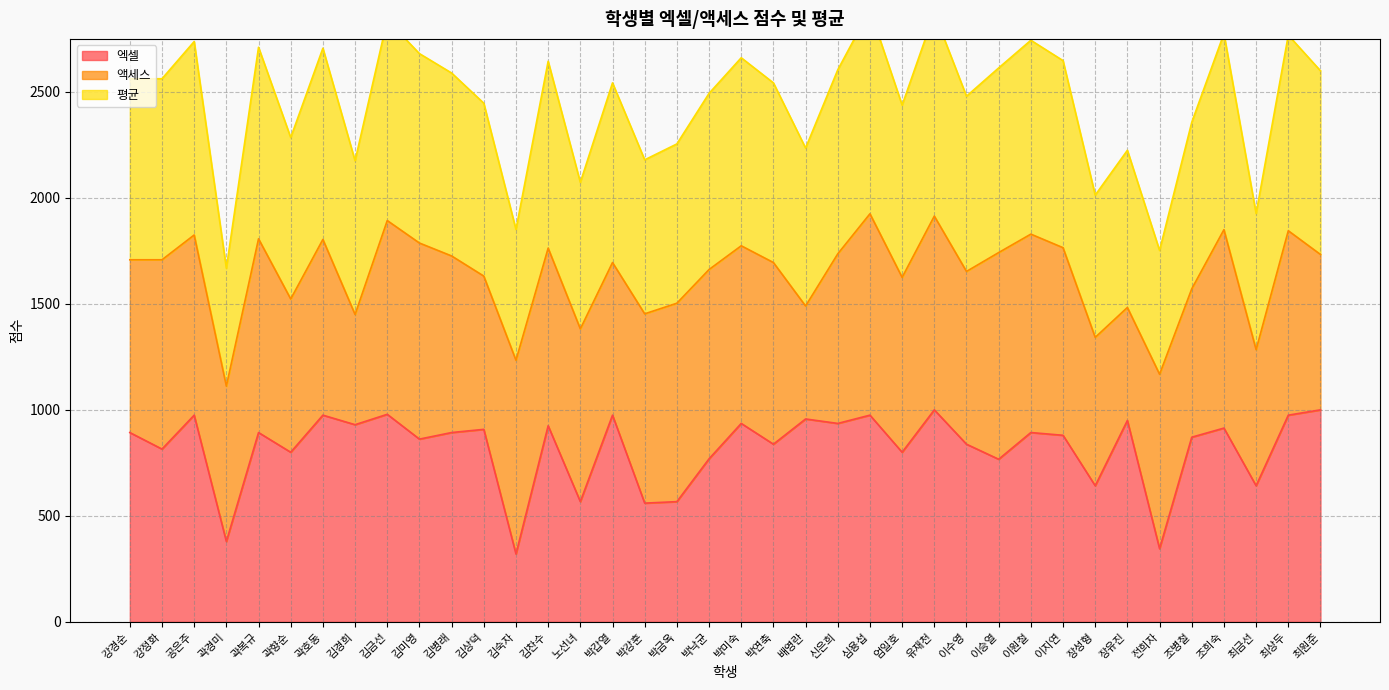

Which series has the largest total across all categories?

평균